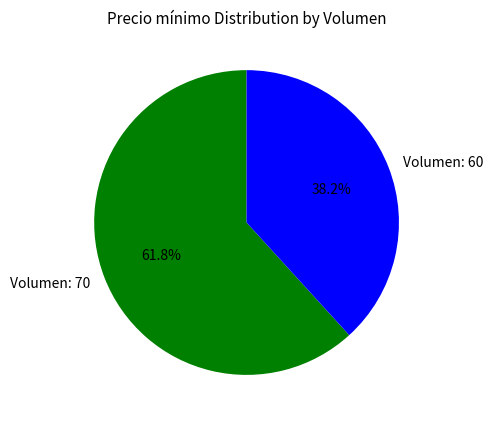

Between Volumen: 60 and Volumen: 70, which is larger?

Volumen: 70